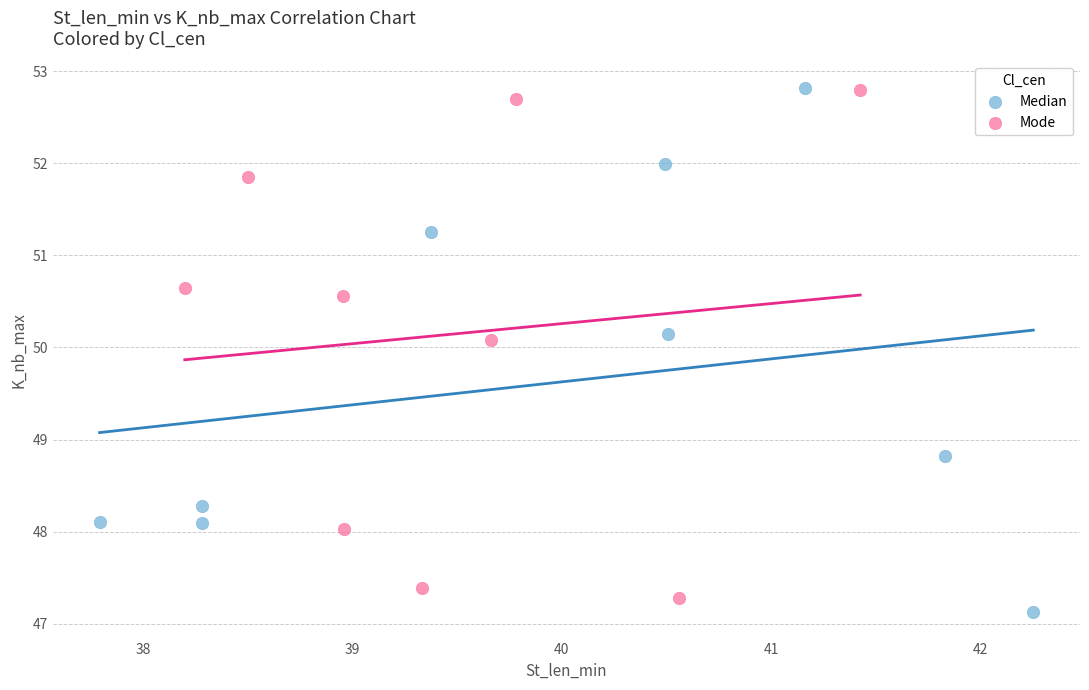

Which series has the widest spread of Y values?

Median